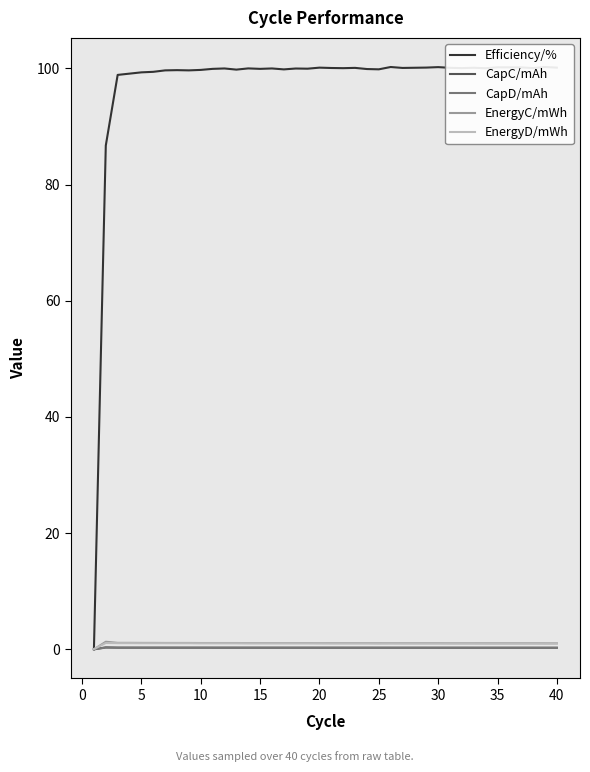

What is the value of the EnergyC/mWh point at the 6th from the left?

1.1